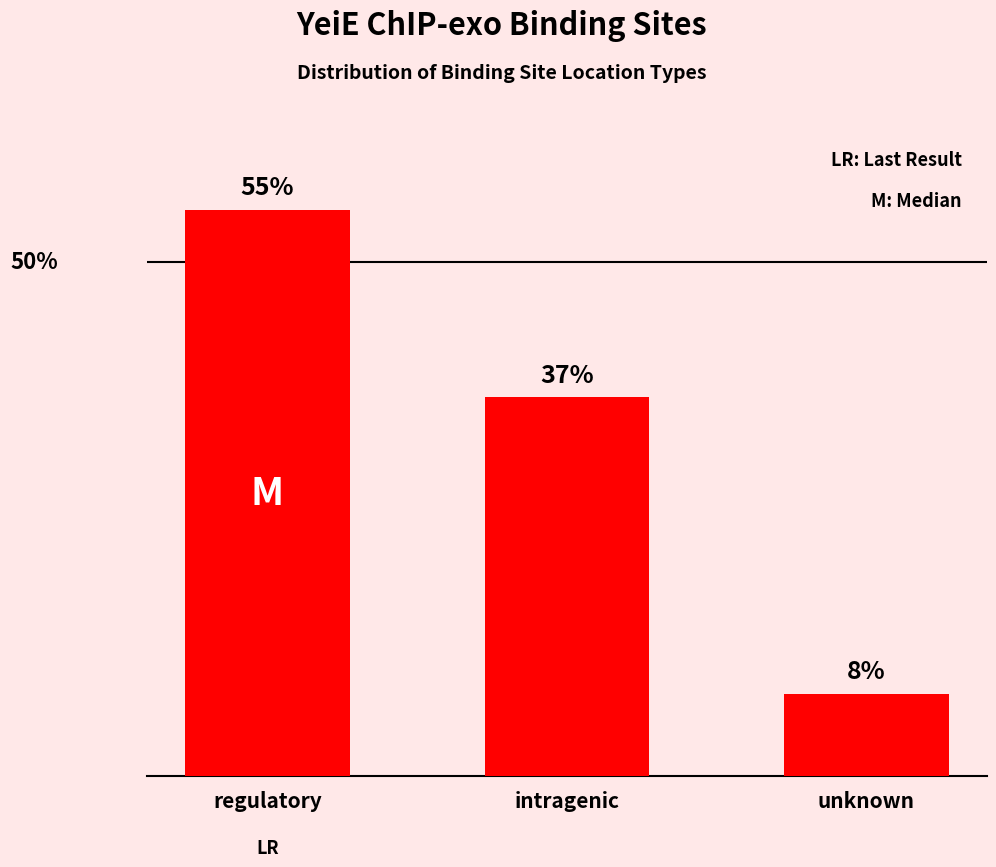

Between intragenic and regulatory, which is larger?

regulatory